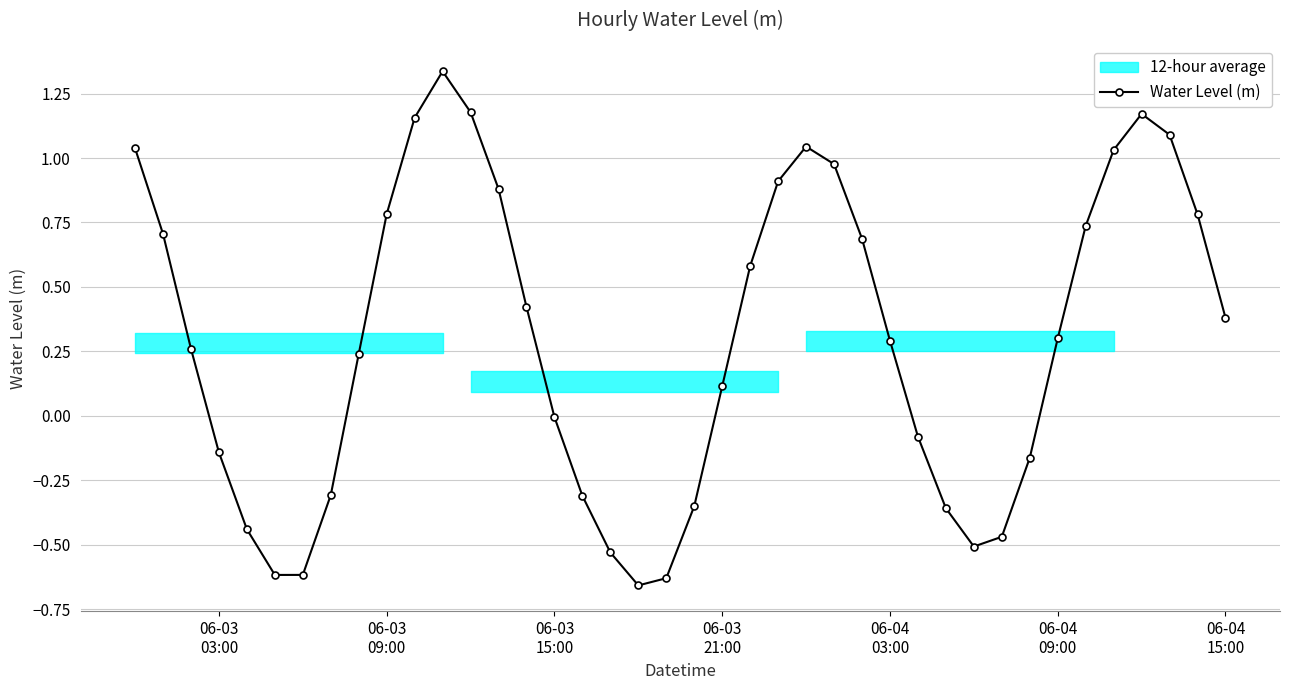

What is the difference between the second highest and second lowest values?

1.8